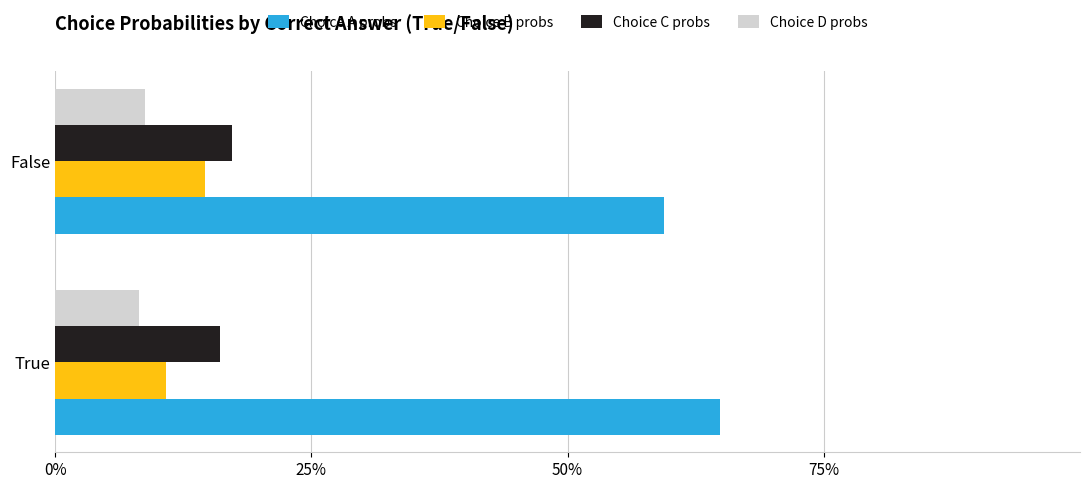

Rank the categories by Choice A probs value from highest to lowest.

True, False